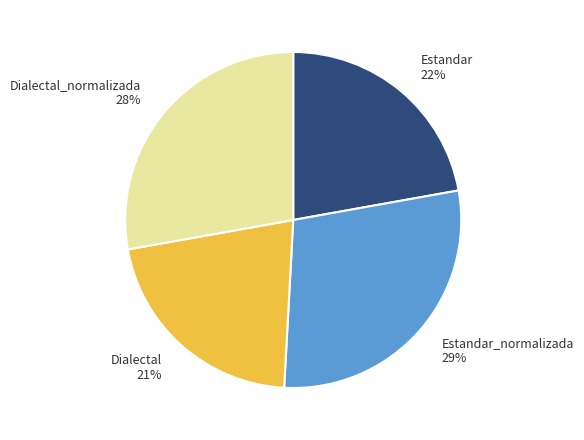

What is the ratio of the value at Estandar to the value at Dialectal?

1.0